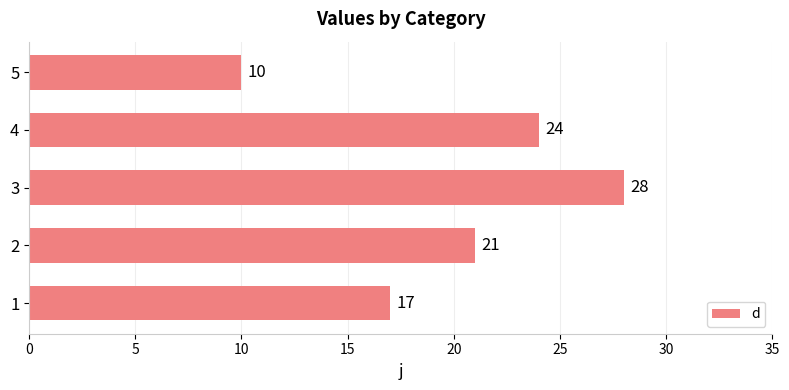

Is it true that the value at 2 is 21?

True